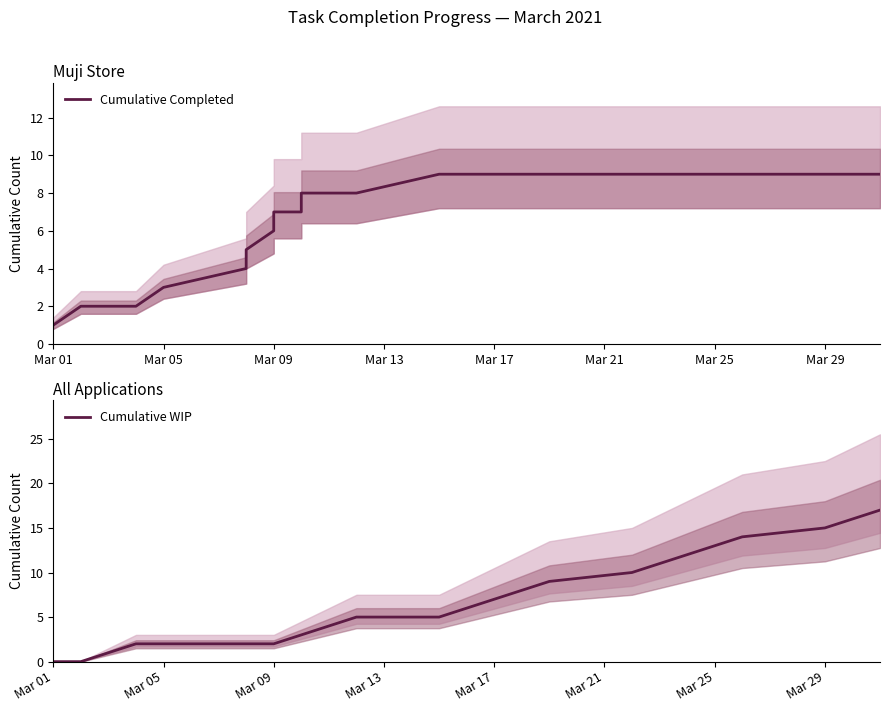

What is the value of the Cumulative WIP point at the 13th from the left?

5